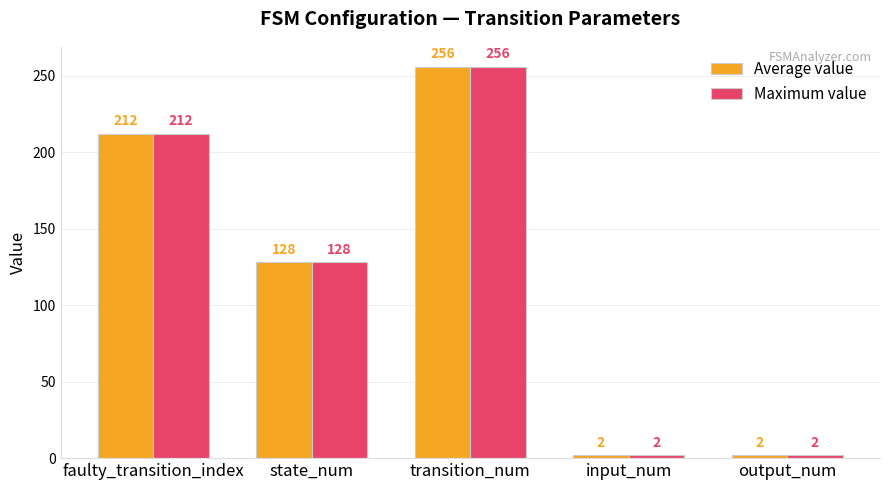

At which label is Average value closest to 129?

state_num